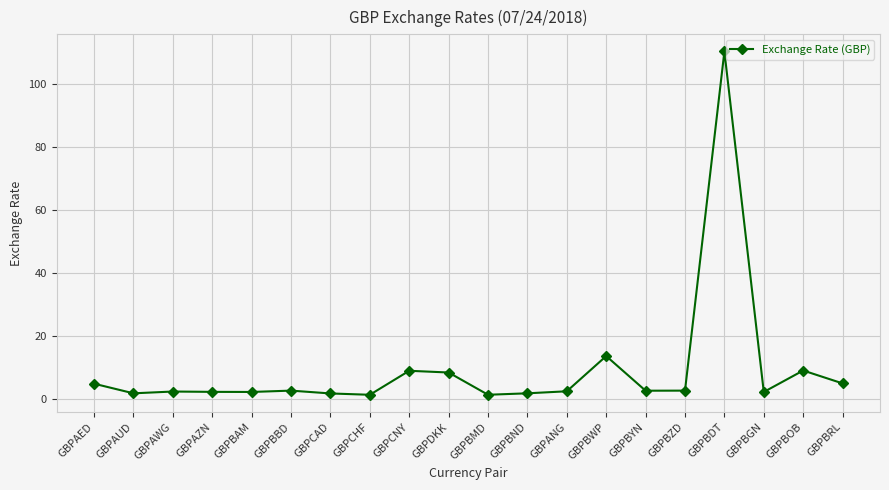

How many lines are shown in the chart?

1